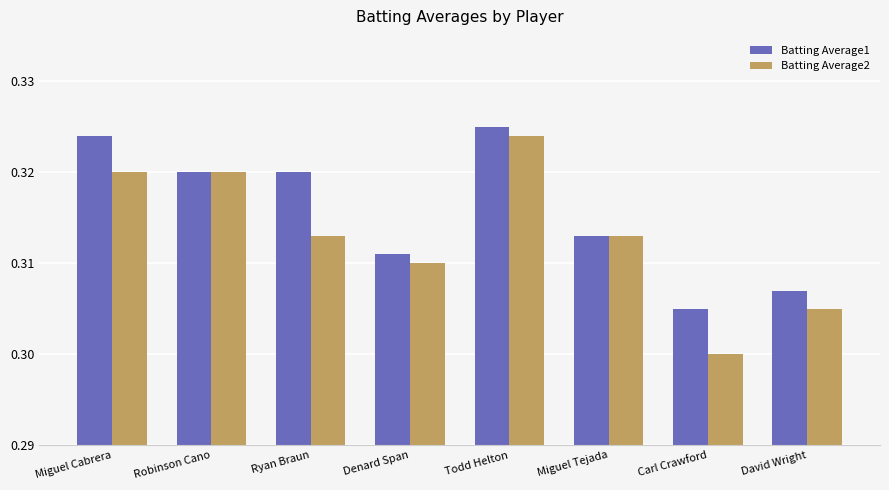

What are all the series names shown in the legend?

Batting Average1, Batting Average2